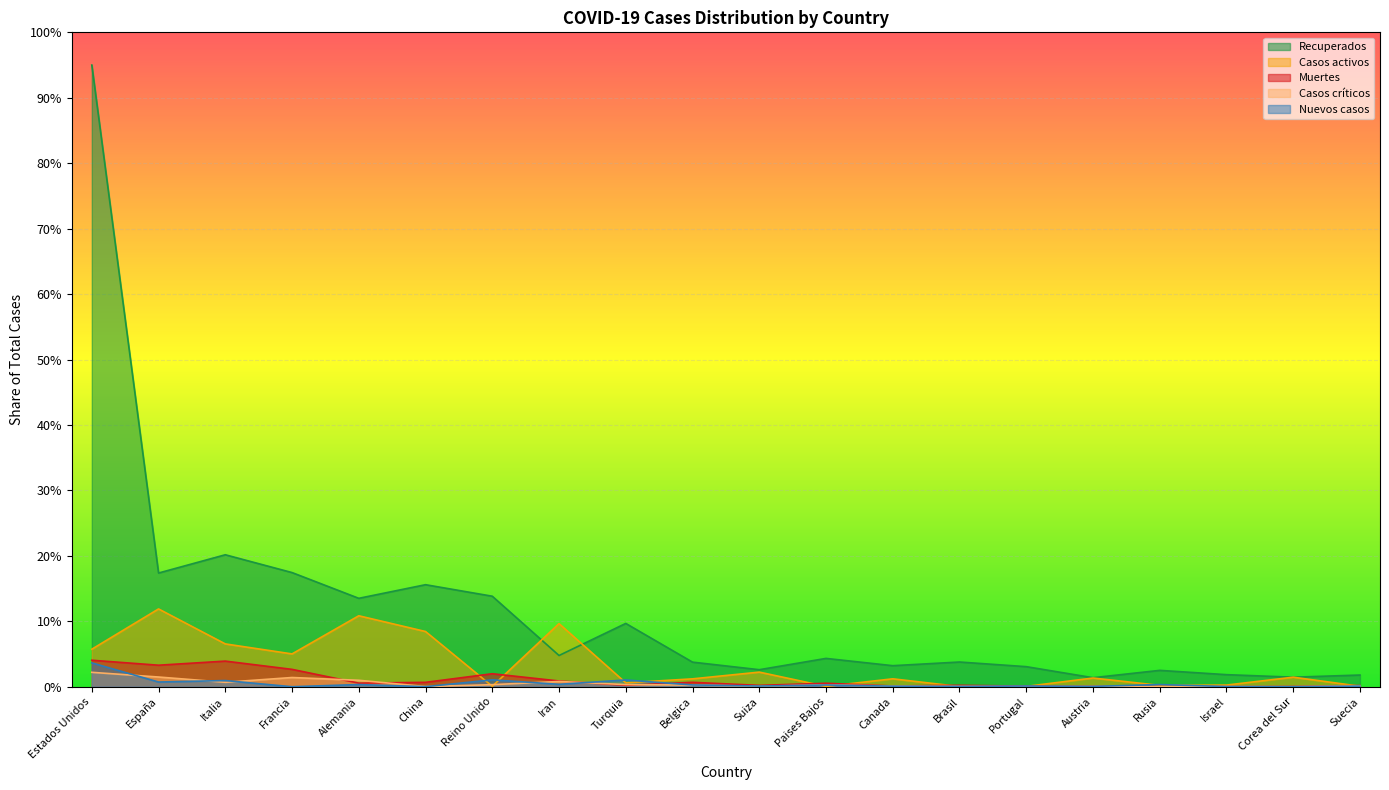

The value of Muertes at Suiza is 0.2. True or false?

True